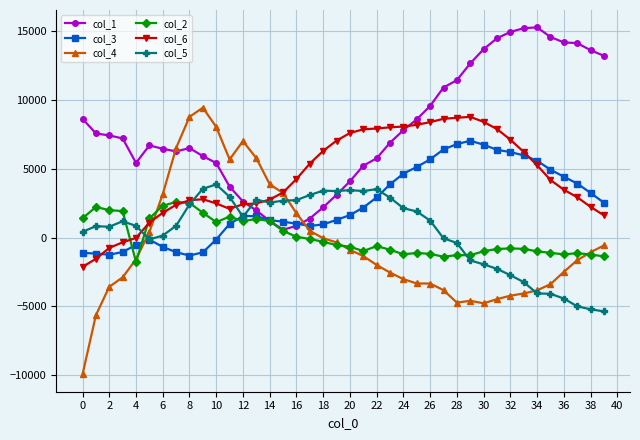

How many values in the col_3 series are below 1640?

20